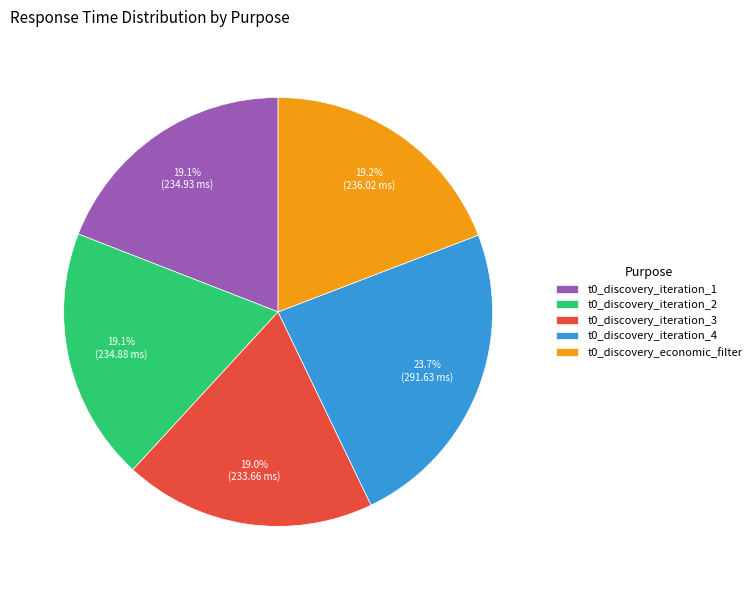

What percentage is the t0_discovery_economic_filter slice, to the nearest percent?

19%